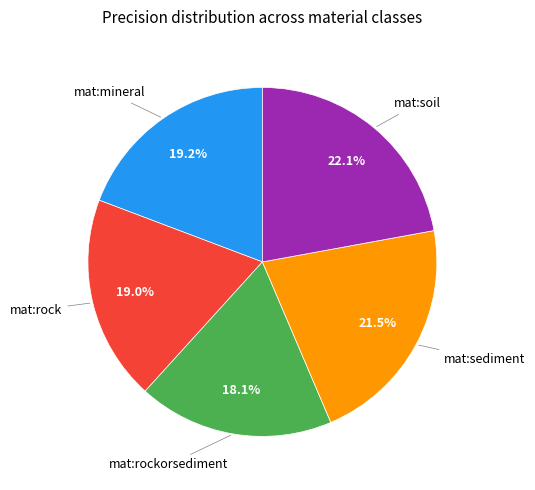

How many segments does this pie chart have?

5